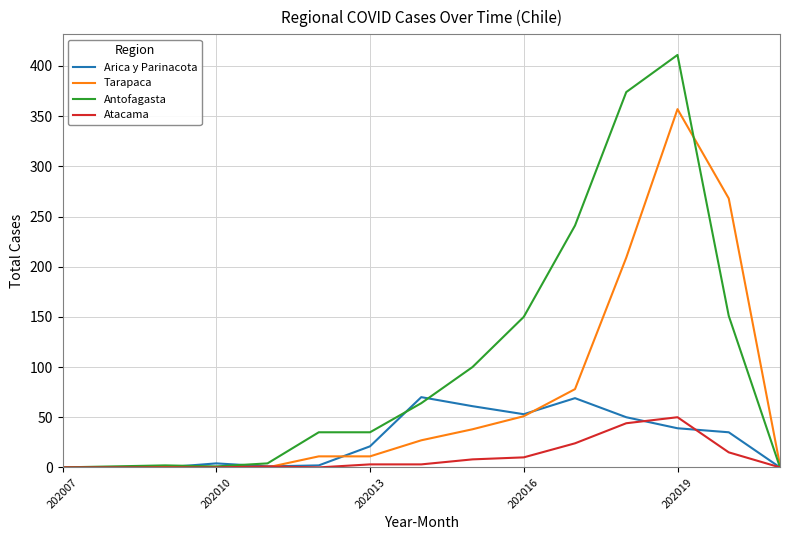

Rank the series by their average value, from lowest to highest.

Atacama, Arica y Parinacota, Tarapaca, Antofagasta